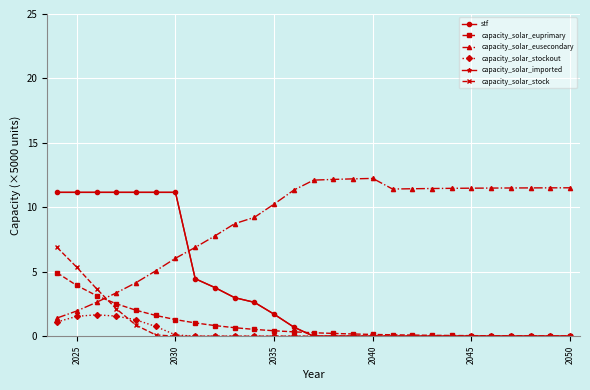

Is this an area chart (filled region under the line)?

No